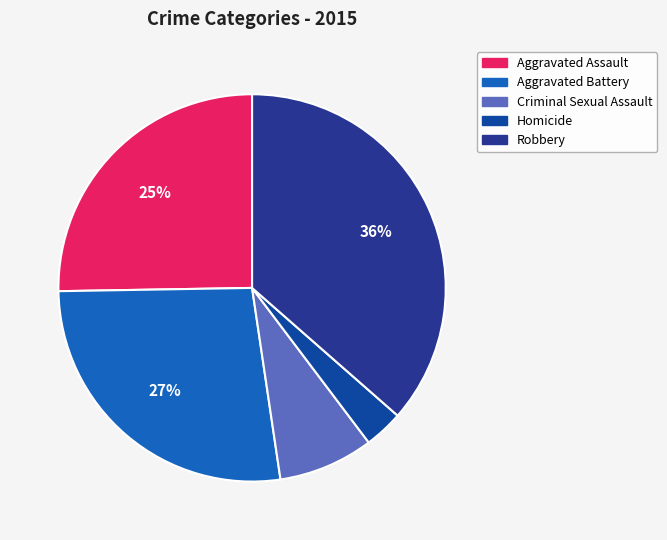

Is it true that Aggravated Assault is 25% of the pie?

True